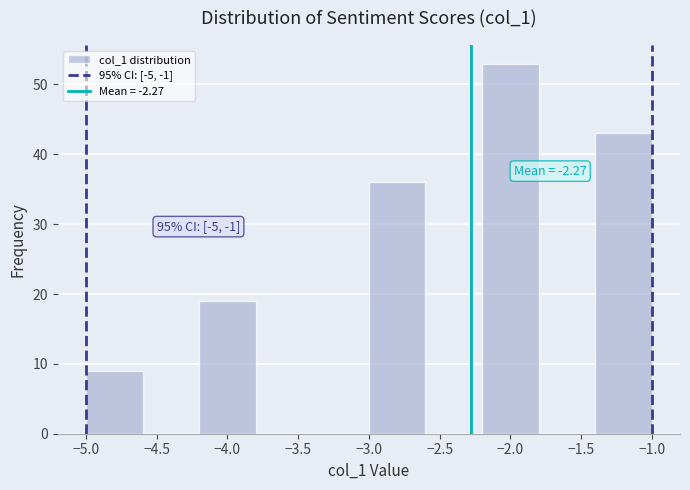

Over which range of the x-axis is the bar tallest?

-2.2 to -1.8